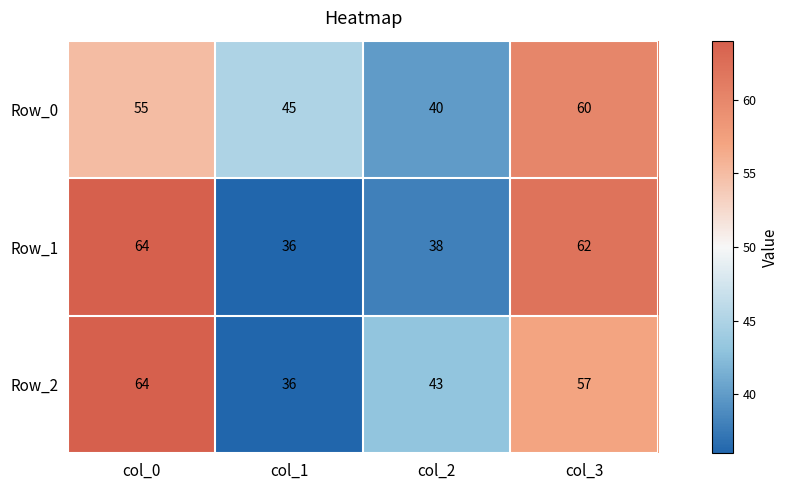

How many Row_2 values are between 43 and 64?

3